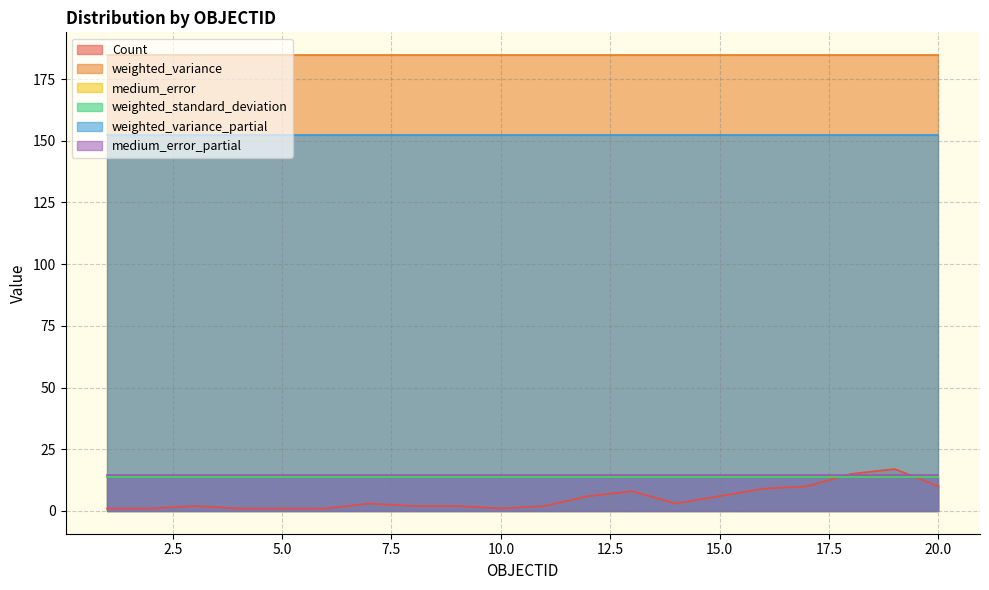

Is the value of medium_error_partial at 18 greater than the value of weighted_variance_partial at 11?

No